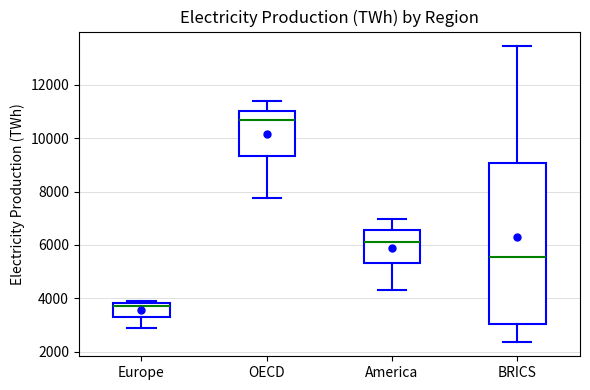

Where is the lower edge of the box for Europe on the y-axis? The values are not printed on the chart, so give them approximately, as read against the axis.

3200